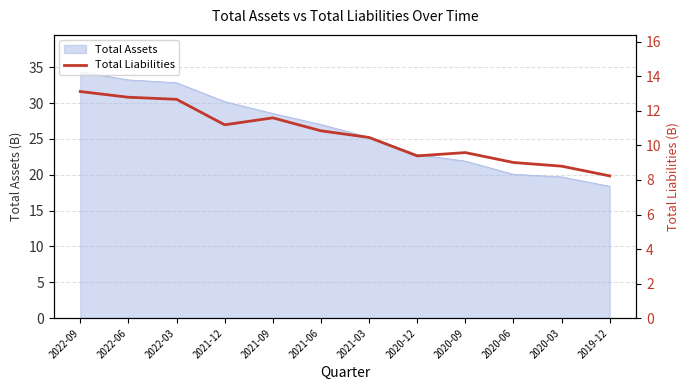

What position from the right is 2021-12?

9